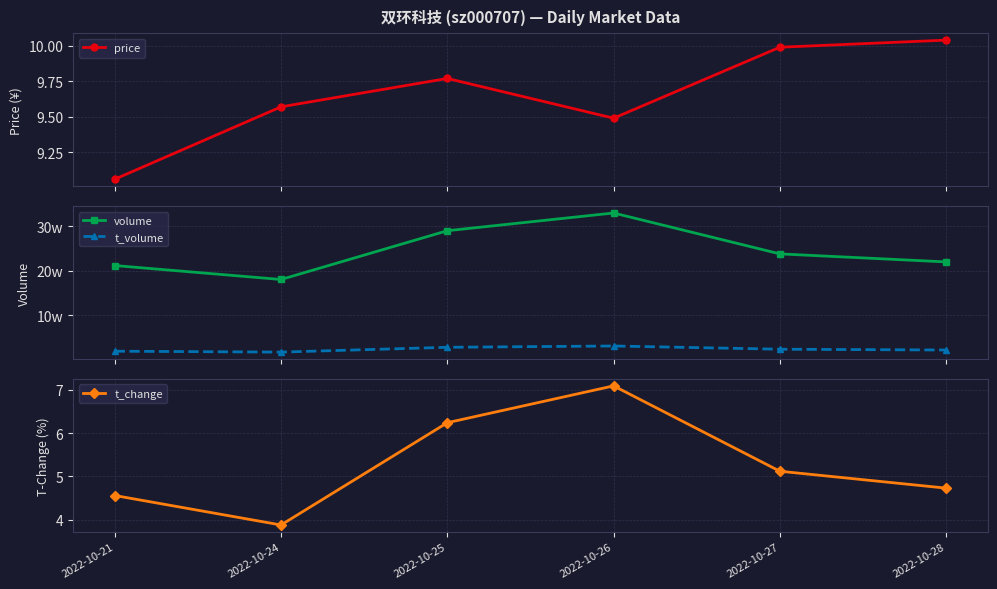

True or false: price and volume intersect in this chart.

False